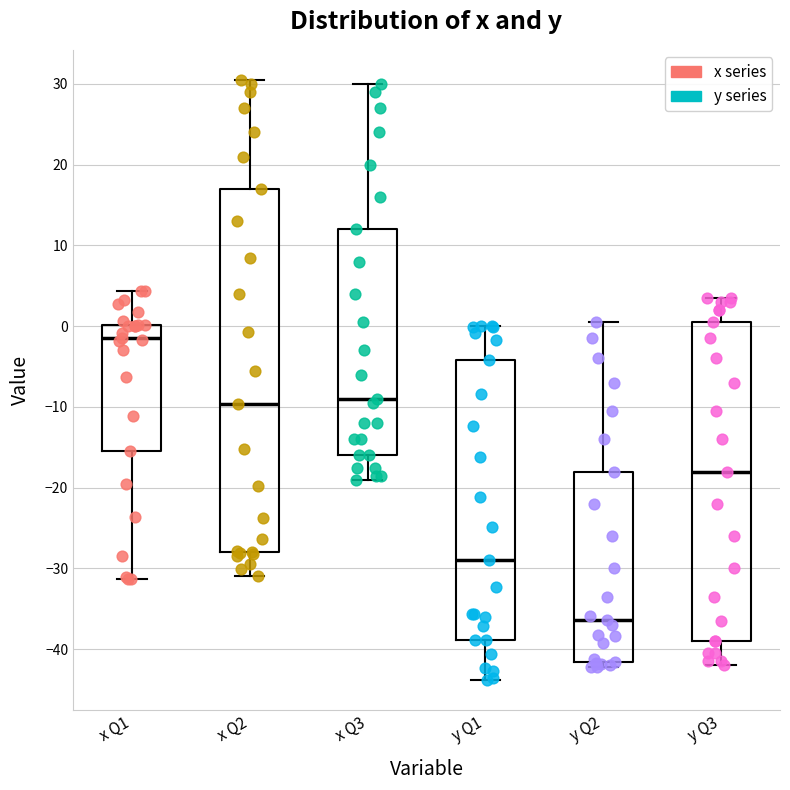

Which box is the tallest, from its lower edge to its upper edge?

x Q2